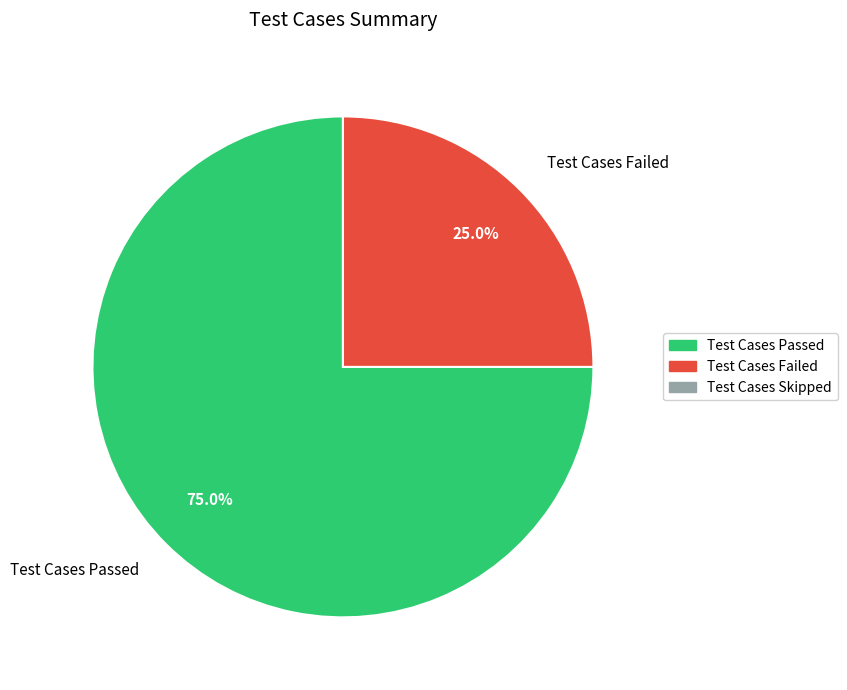

Do Test Cases Failed and Test Cases Passed together represent more than half of the pie?

Yes